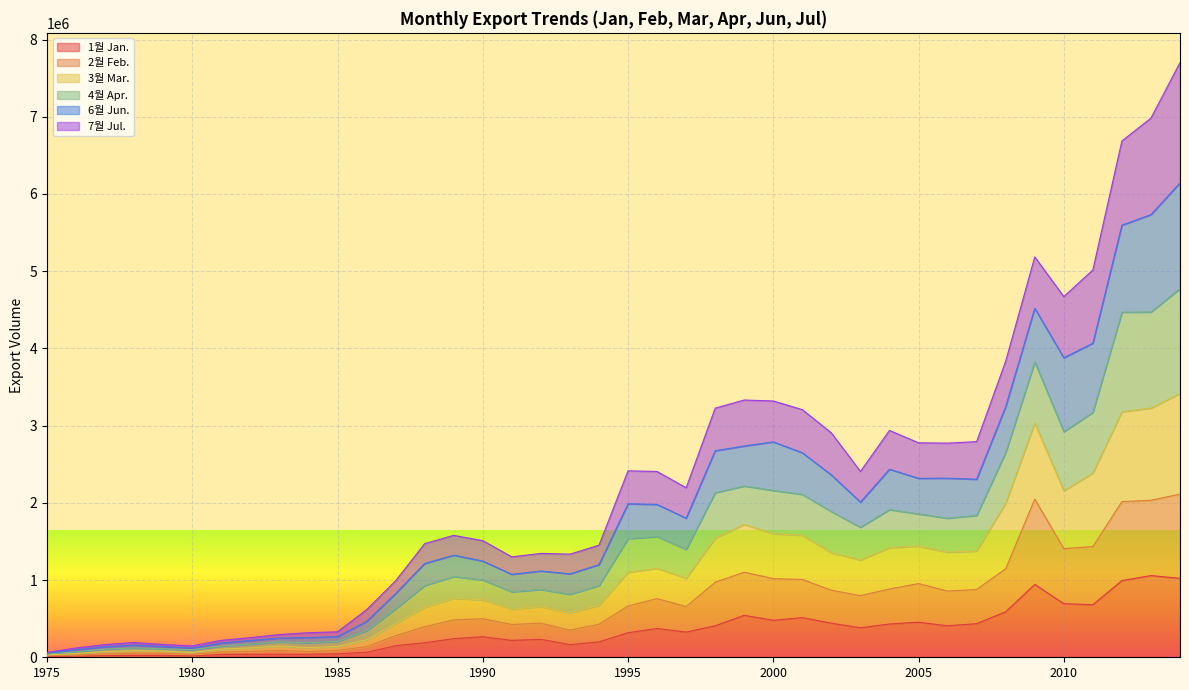

Which has a higher value, 1984 or 1997?

1997